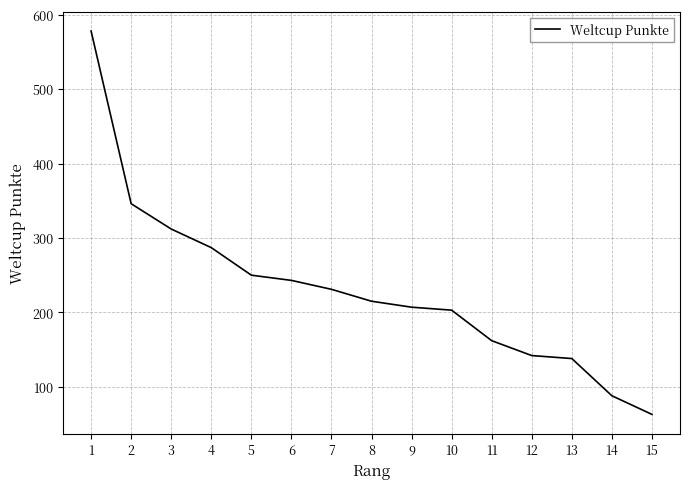

What is the smallest value displayed?

63